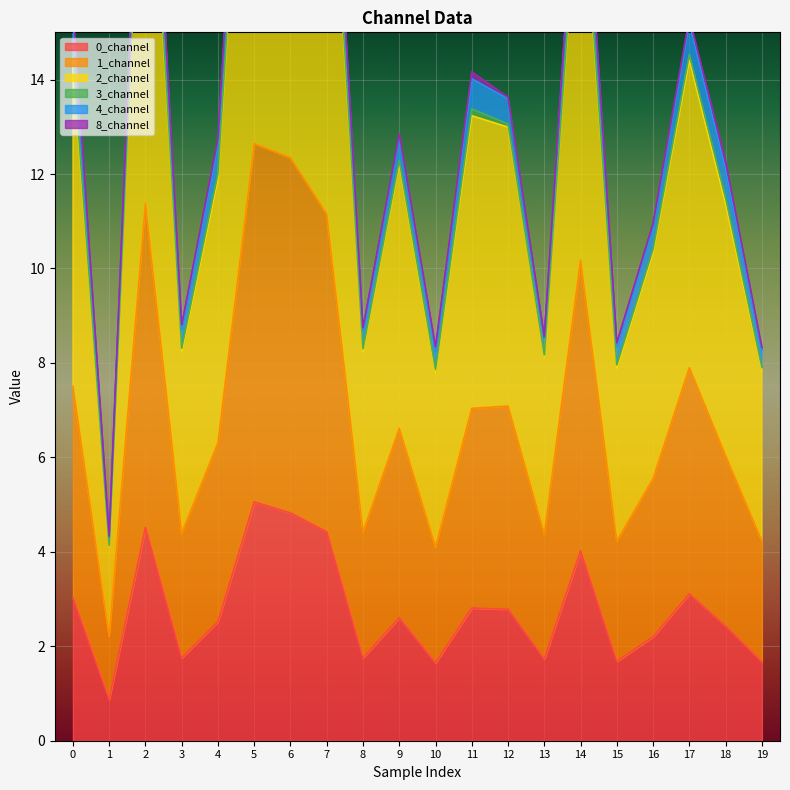

True or false: 1_channel has more than 2 points higher than both neighbors.

True